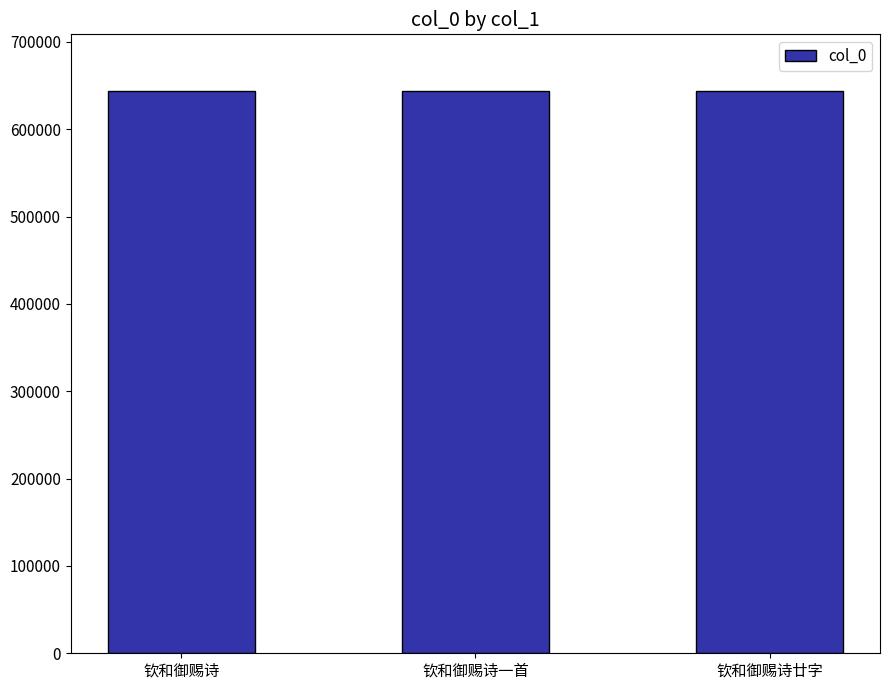

What is the smallest value displayed?

644157